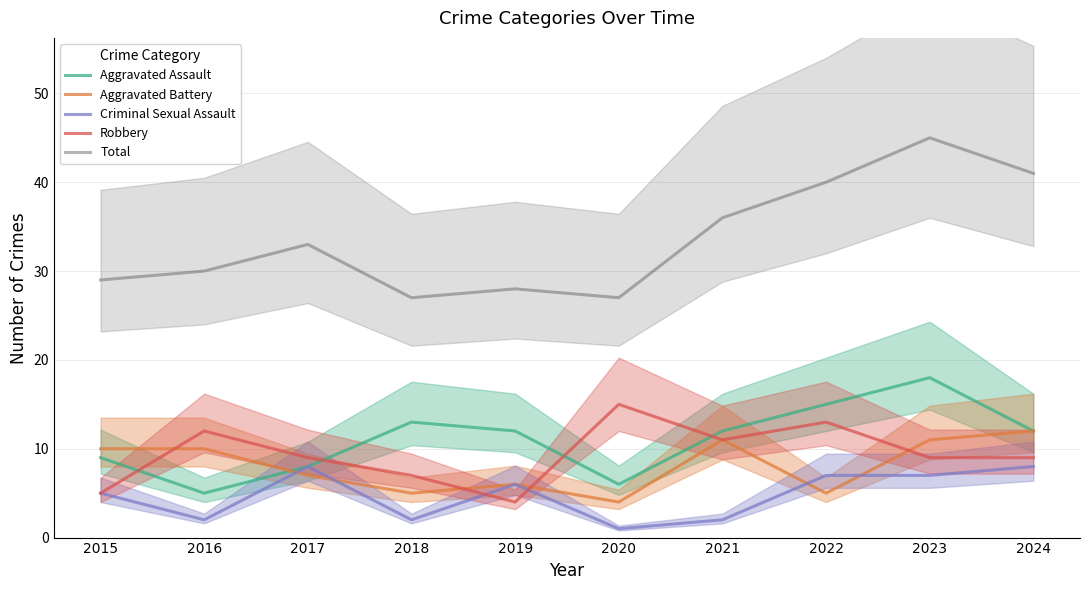

How many lines are shown in the chart?

5